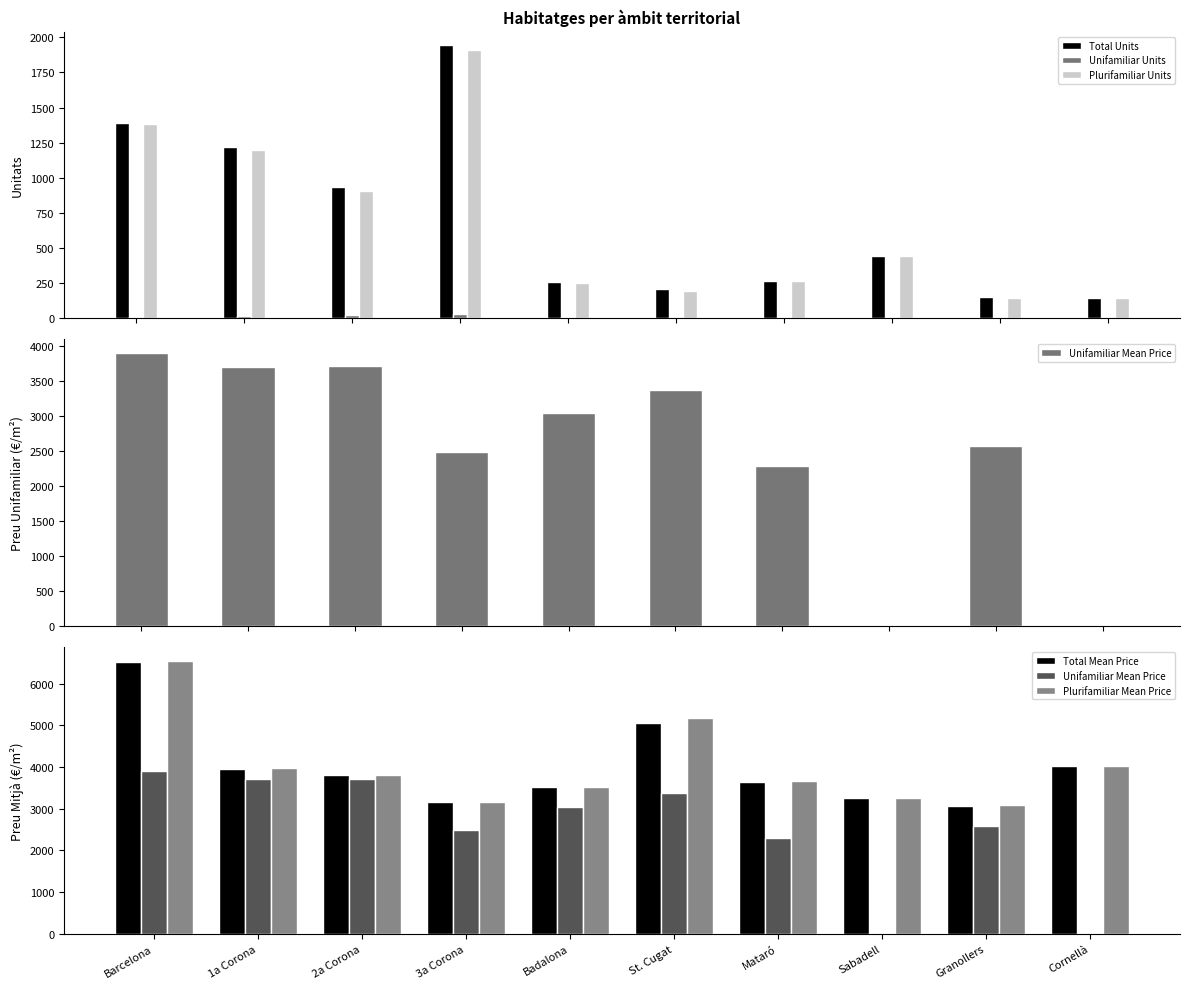

What is the average value of the Plurifamiliar Units series?

685